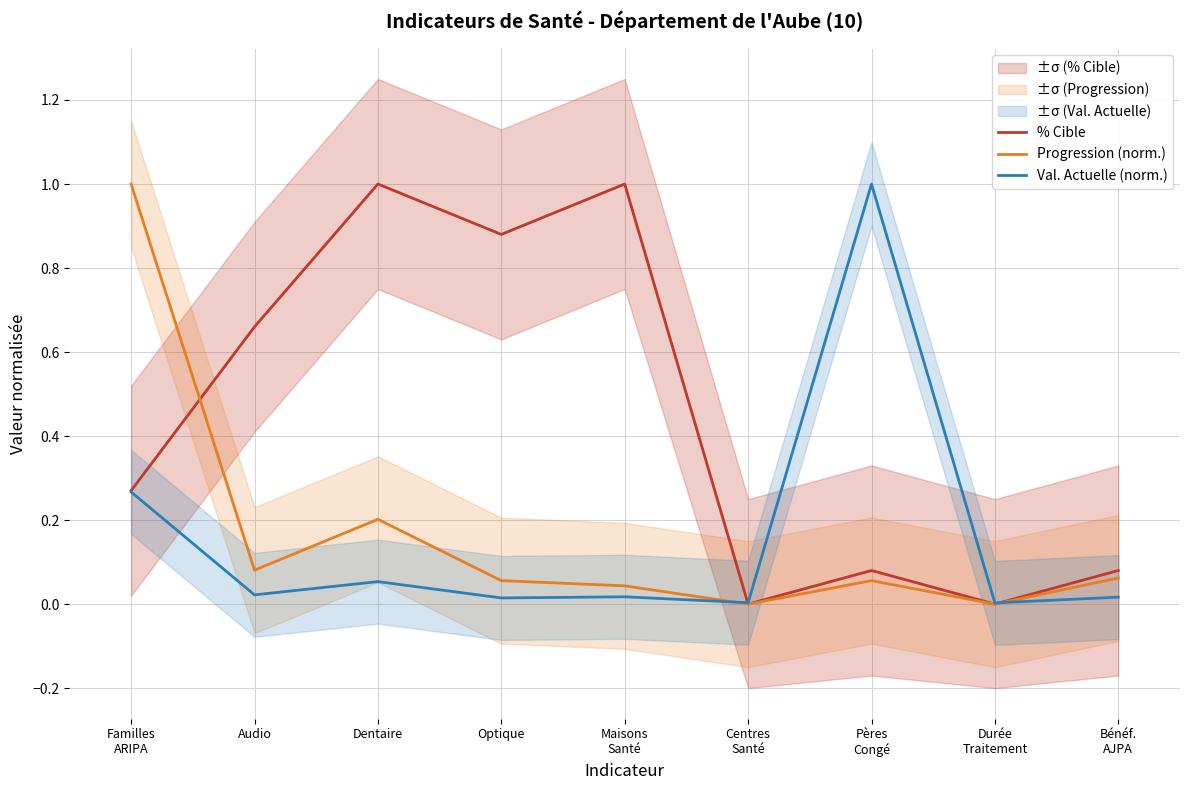

Which series changed the most between Maisons
Santé and Durée
Traitement?

% Cible